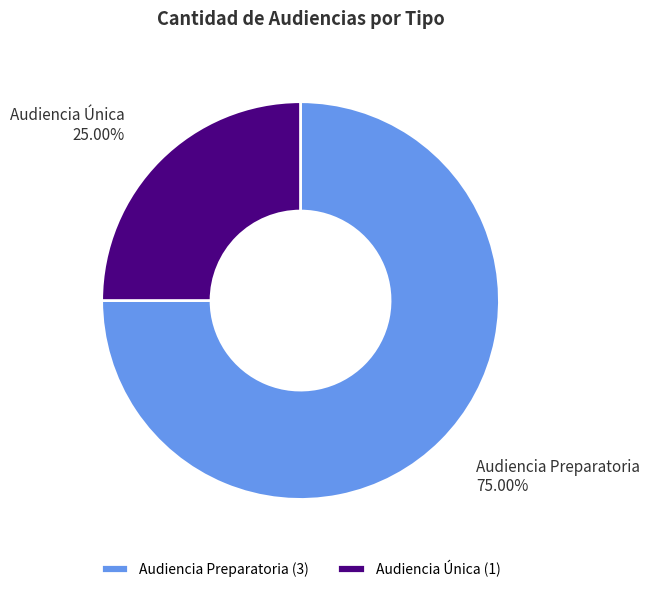

Which category accounts for the majority?

Audiencia Preparatoria